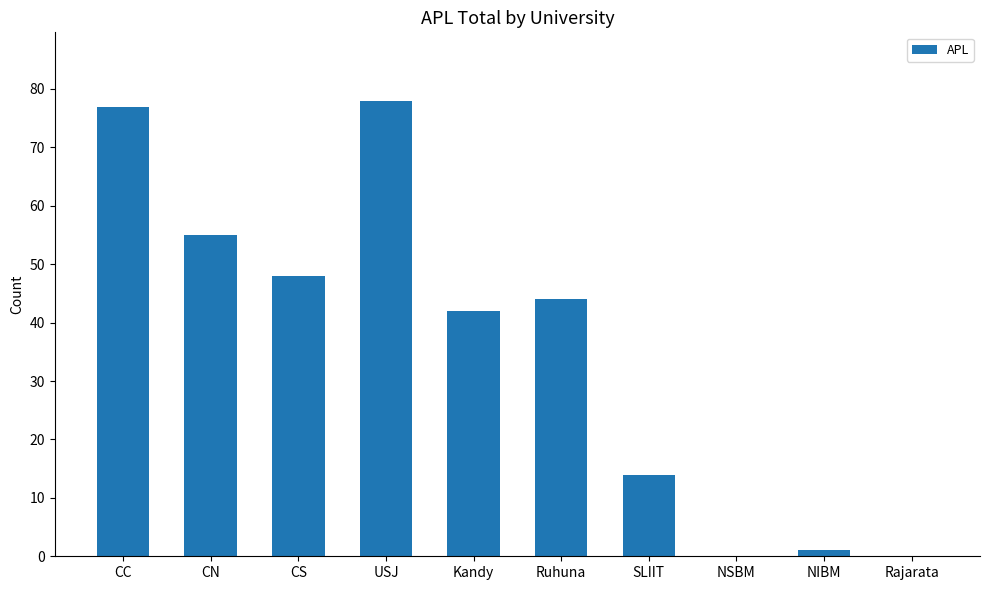

Approximately how many times larger is the value at Kandy compared to SLIIT?

3.0